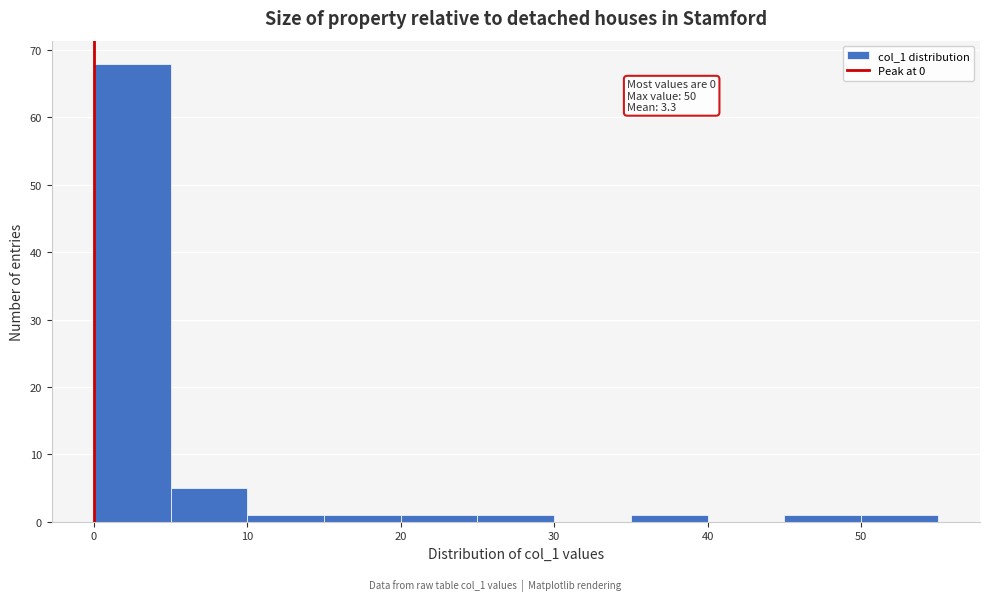

Over which range of the x-axis is the bar tallest?

0 to 5